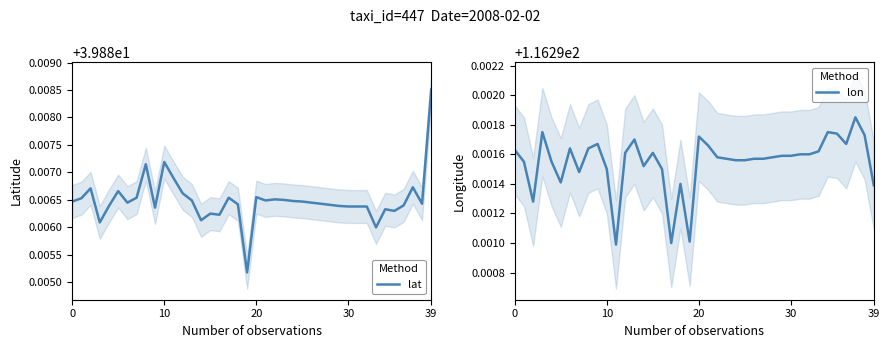

Rank the series by their maximum value, from lowest to highest.

lat, lon